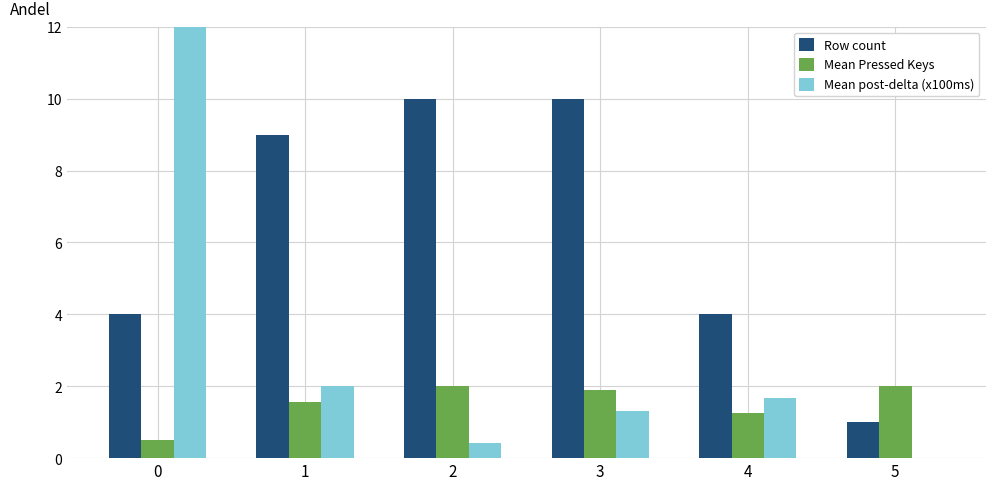

What is the value of the Row count bar at the 5th from the left?

4.0